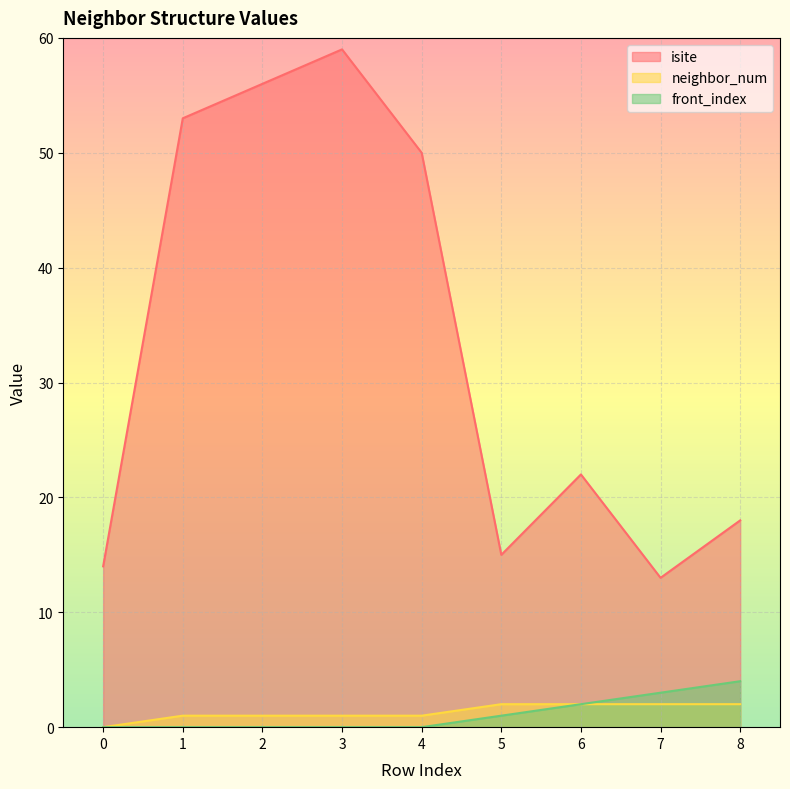

True or false: neighbor_num and front_index cross at least once.

False